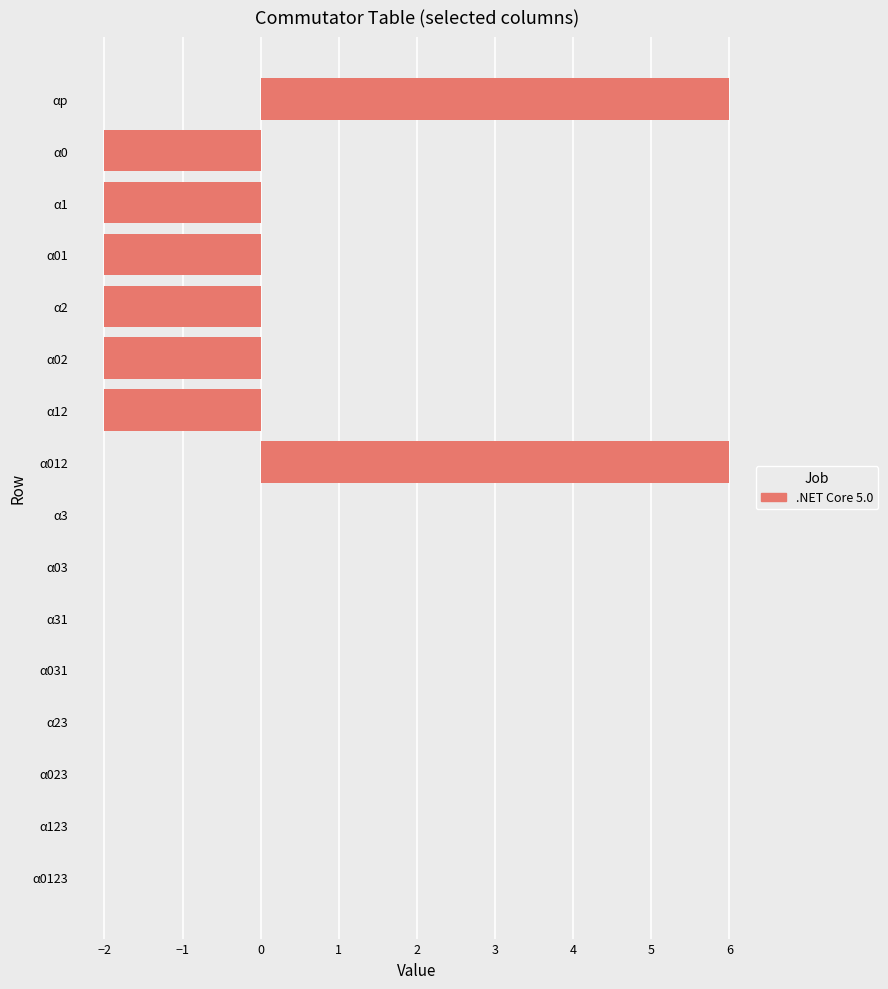

How many categories are shown in the chart?

16